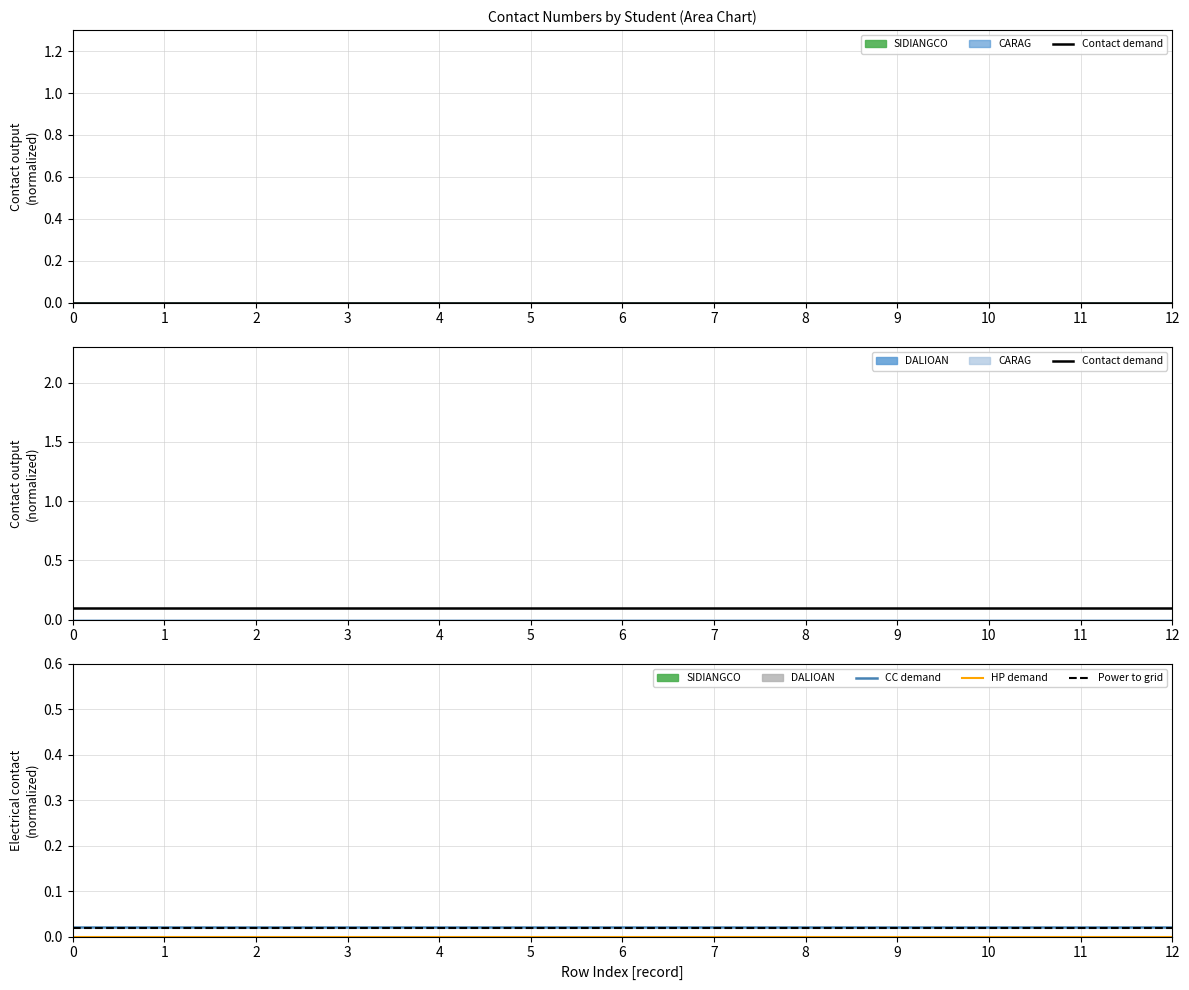

What is the spread (max minus min) of values at 9?

0.1